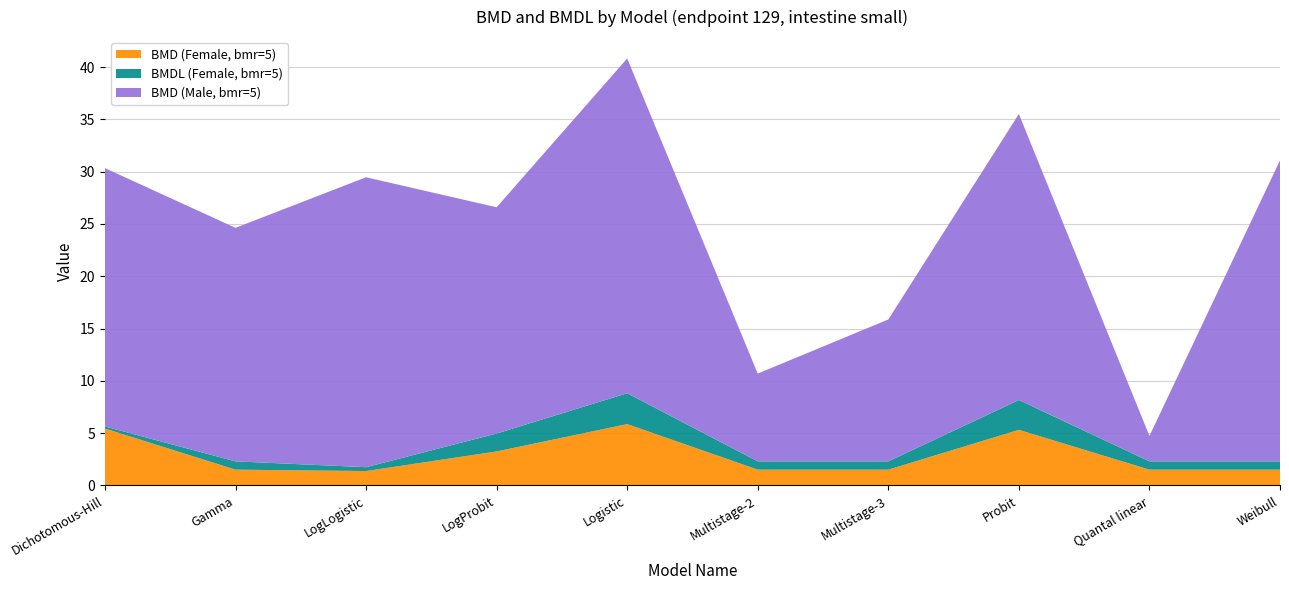

Reading left to right, list all the values displayed in this chart.

BMD (Female, bmr=5): Dichotomous-Hill=5.4	Gamma=1.5	LogLogistic=1.4	LogProbit=3.2	Logistic=5.9	Multistage-2=1.5	Multistage-3=1.5	Probit=5.3	Quantal linear=1.5	Weibull=1.5
BMDL (Female, bmr=5): Dichotomous-Hill=0.2	Gamma=0.8	LogLogistic=0.4	LogProbit=1.7	Logistic=3.0	Multistage-2=0.8	Multistage-3=0.8	Probit=2.9	Quantal linear=0.8	Weibull=0.8
BMD (Male, bmr=5): Dichotomous-Hill=24.7	Gamma=22.3	LogLogistic=27.7	LogProbit=21.6	Logistic=32.0	Multistage-2=8.4	Multistage-3=13.6	Probit=27.4	Quantal linear=2.4	Weibull=28.8